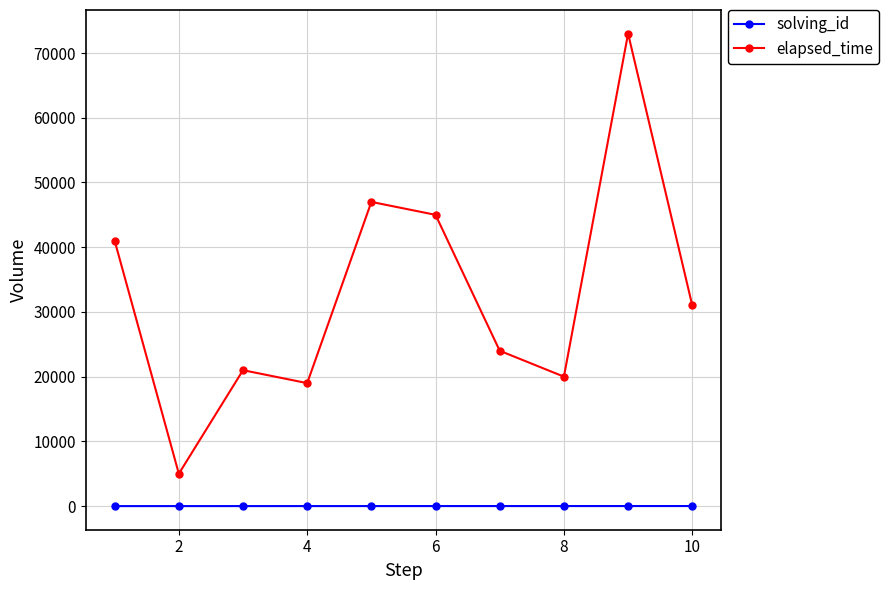

How many interior local peaks does the elapsed_time series have?

3